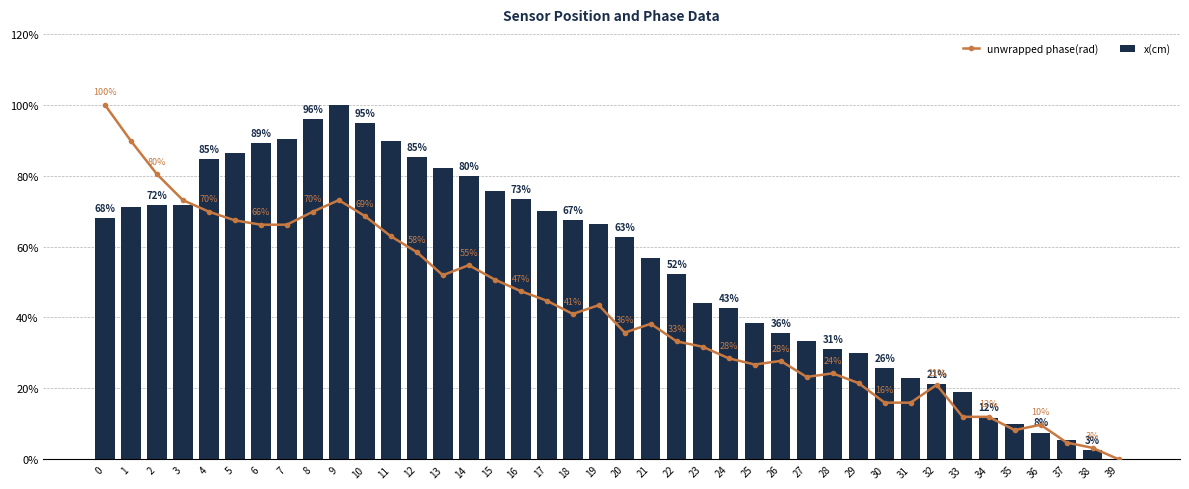

At how many categories does at least one series exceed 44?

24